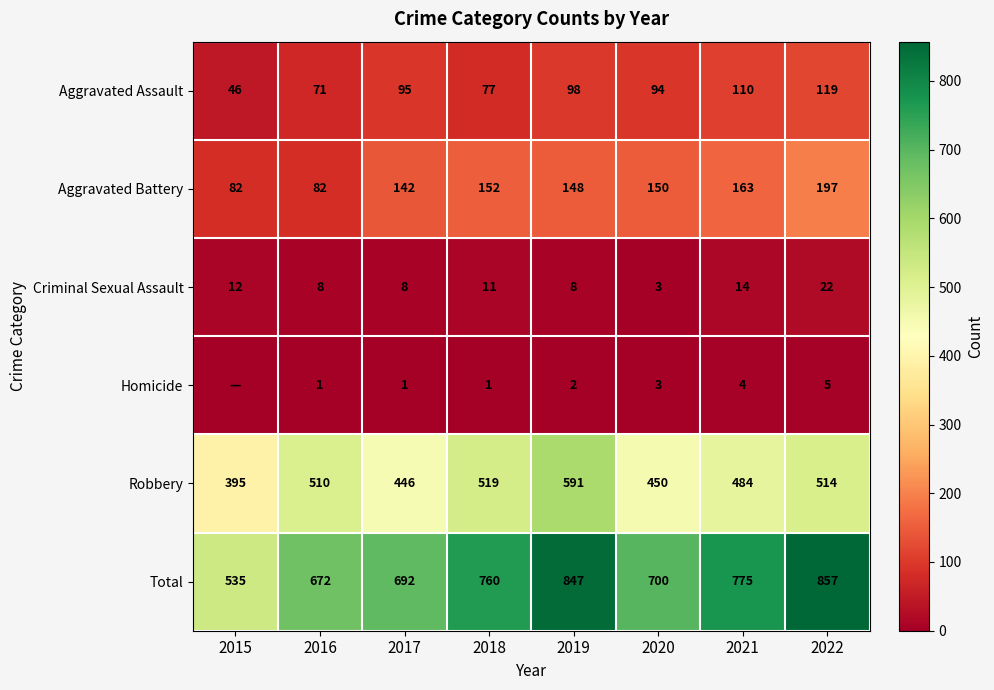

At which label is Criminal Sexual Assault closest to 12?

2015